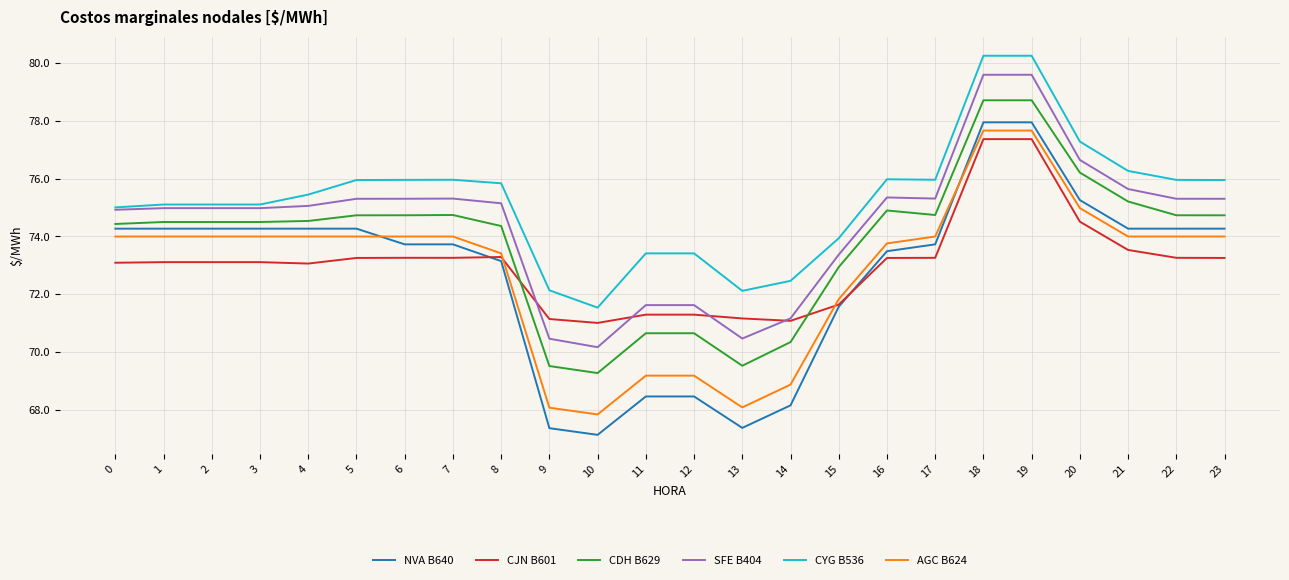

What is the minimum value for AGC B624?

67.8